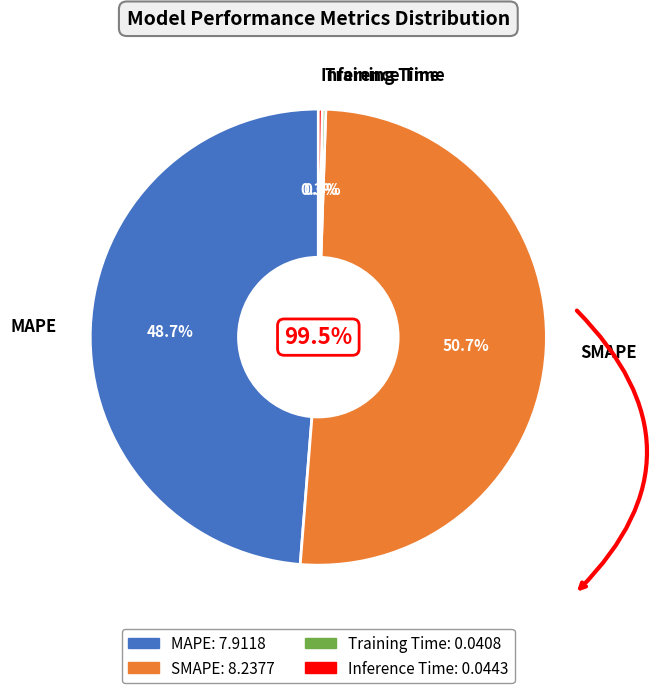

Is there a majority slice in this chart?

Yes